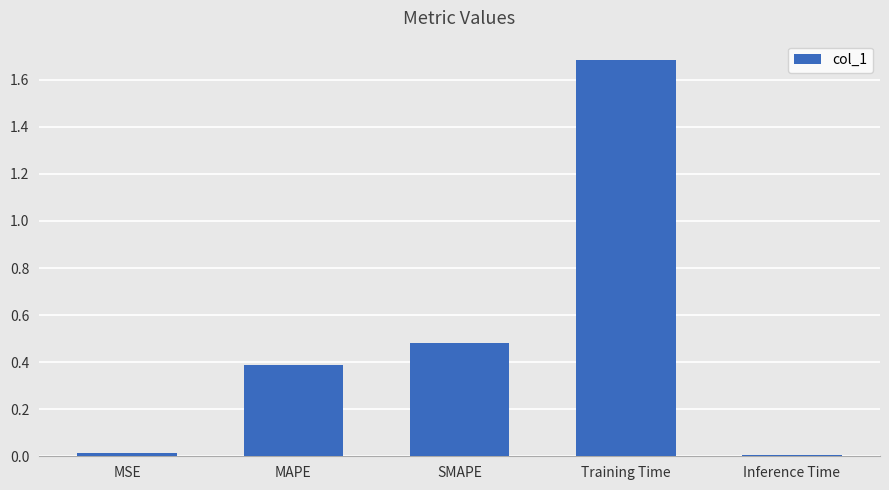

True or false: the data shows 0.0 at Inference Time.

True